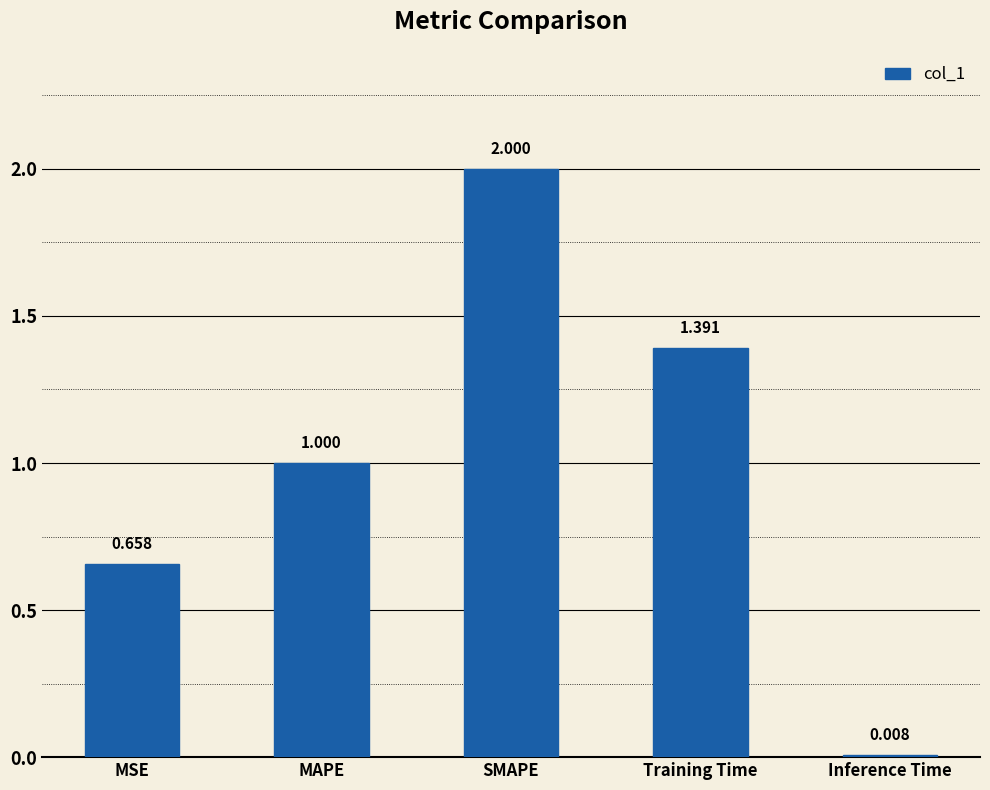

Where is the data nearest to the value 1?

MAPE